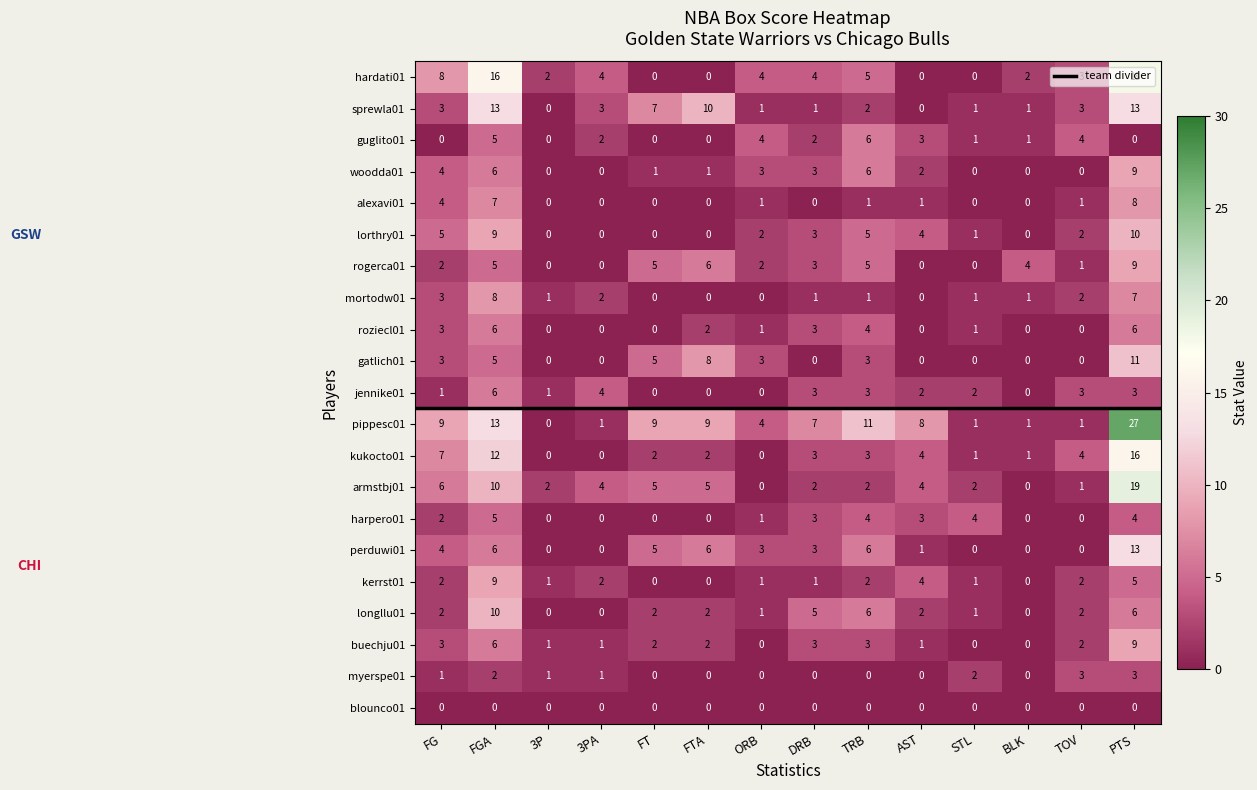

Where is pippesc01 nearest to the value 13?

FGA